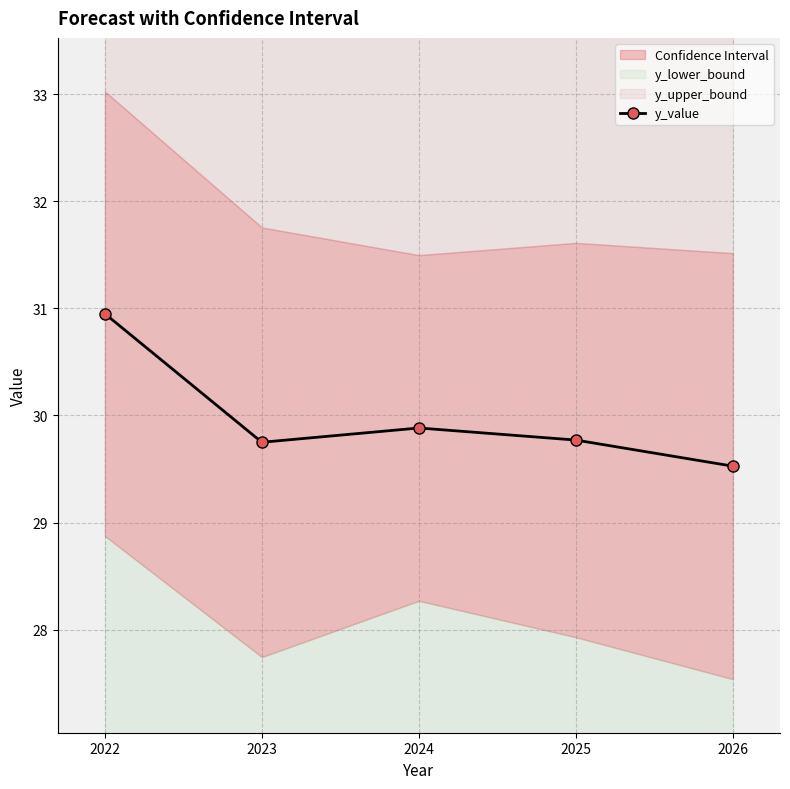

How many lines are shown in the chart?

1